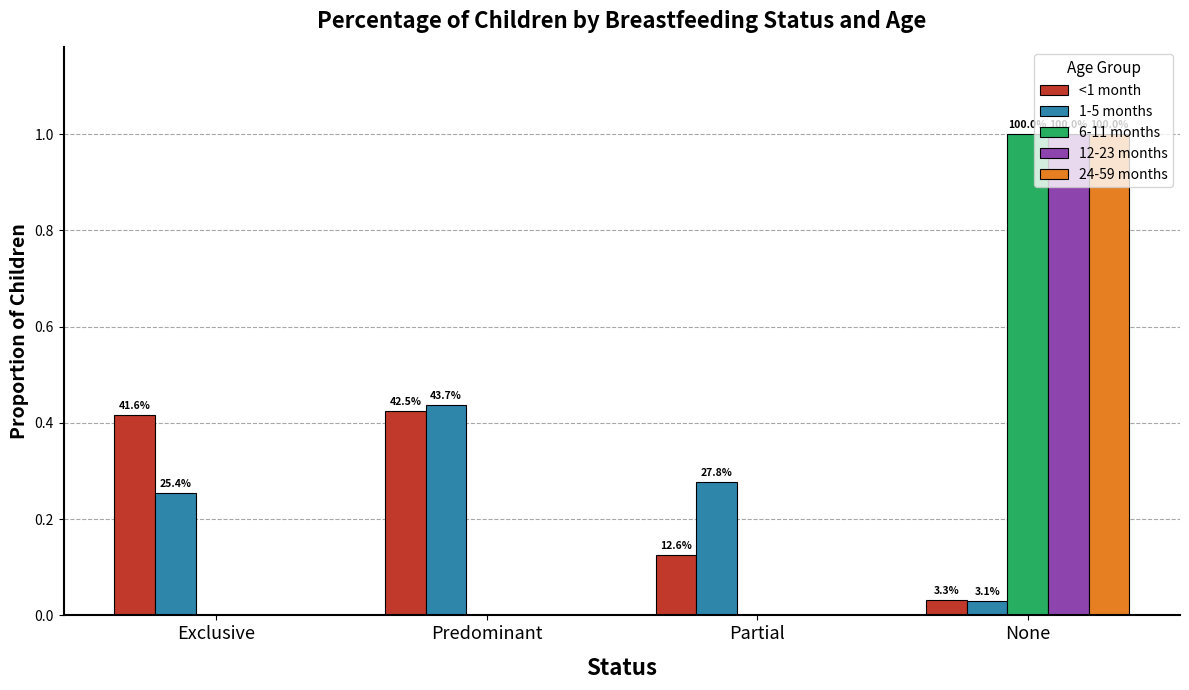

At which category does the chart reach its peak across all series?

None